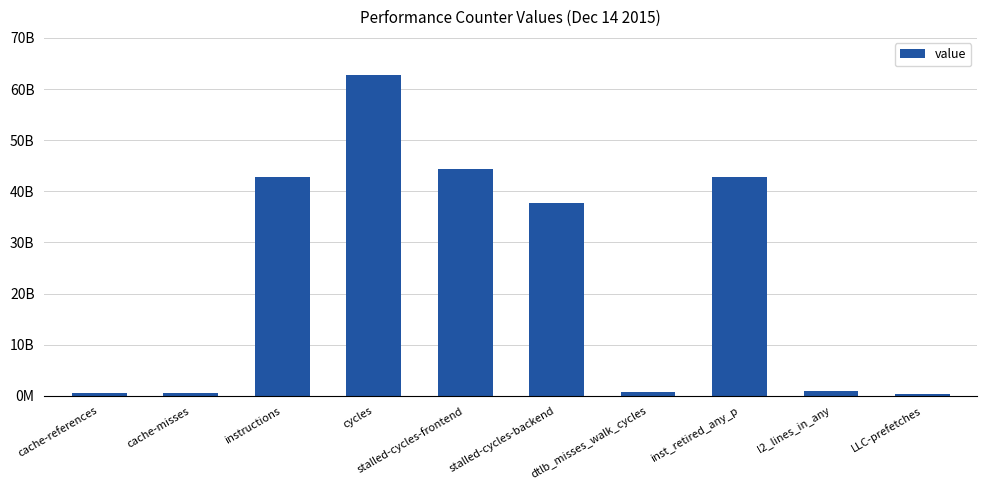

What is the average value?

23346057416